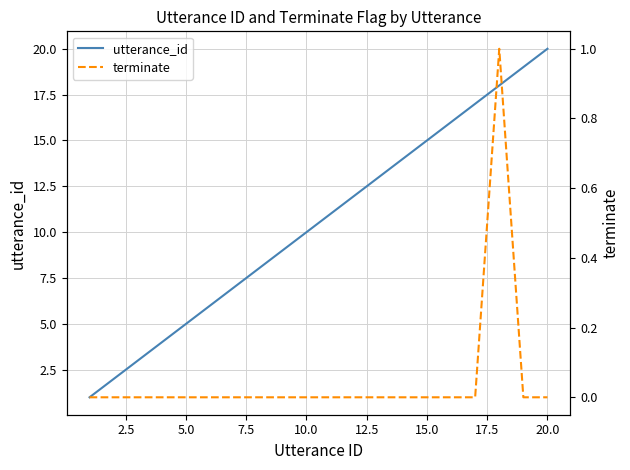

At how many categories does at least one series exceed 14?

6